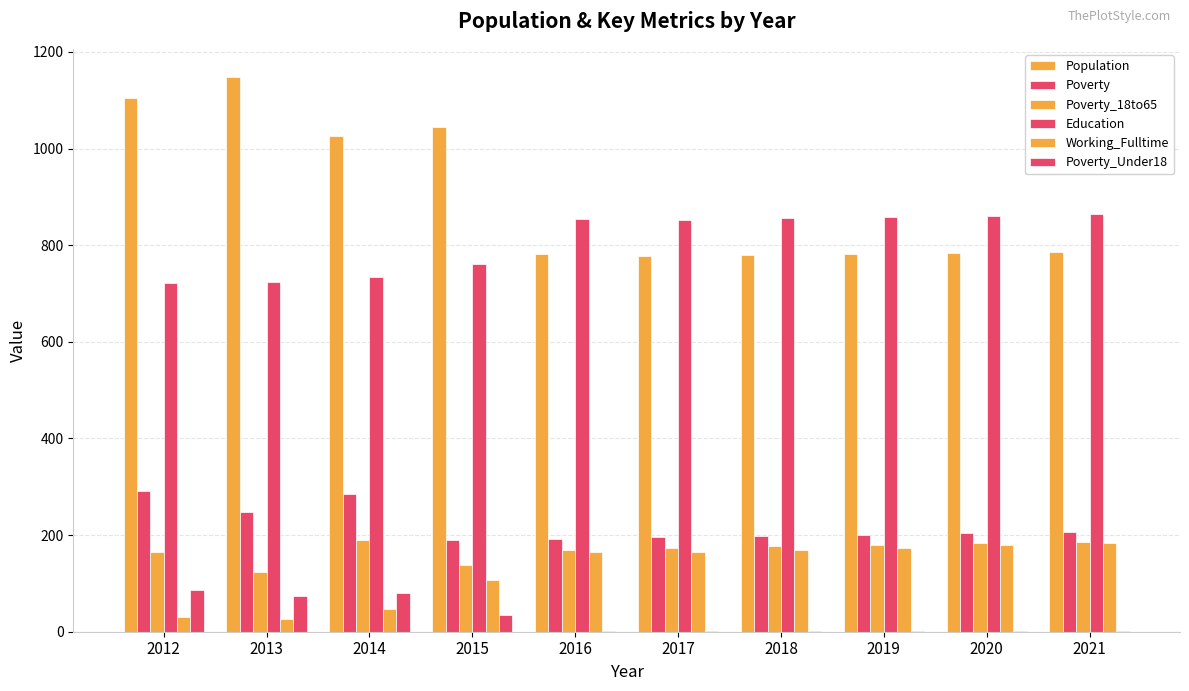

True or false: Working_Fulltime has a value of 47 at 2014.

True